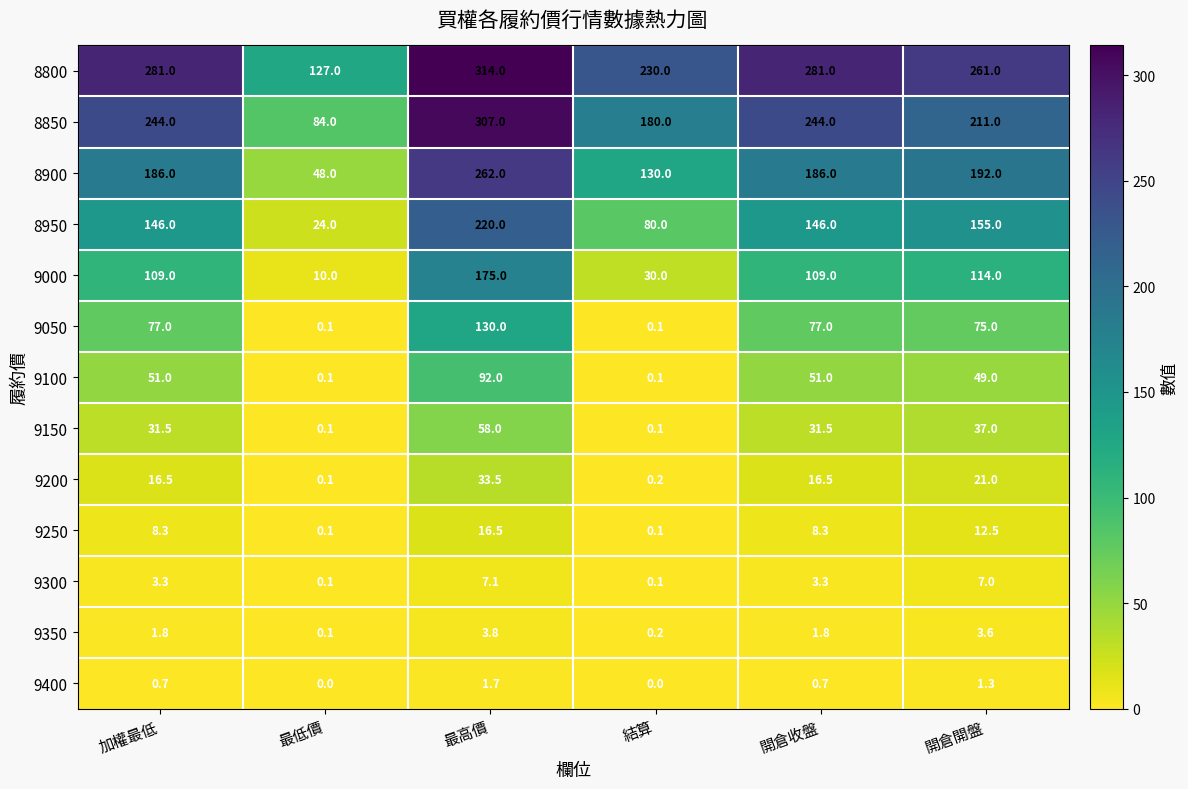

What is the spread (max minus min) of values at 開倉收盤?

280.3